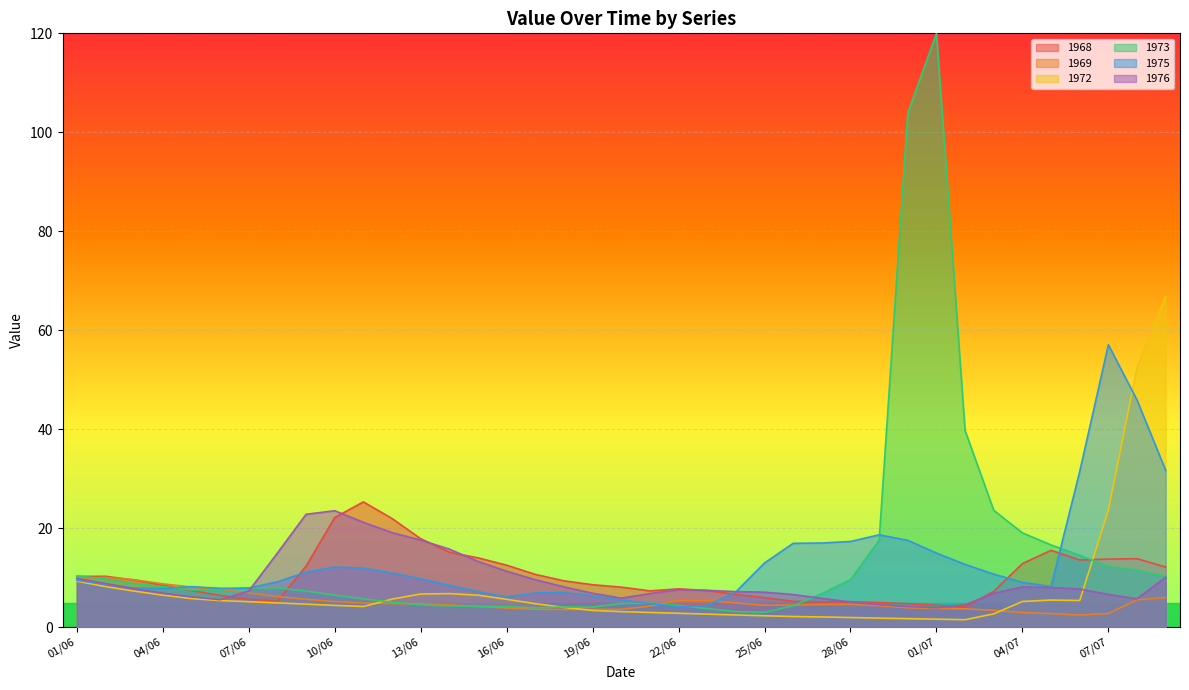

List the series in order of their peak value, lowest first.

1969, 1976, 1968, 1975, 1972, 1973